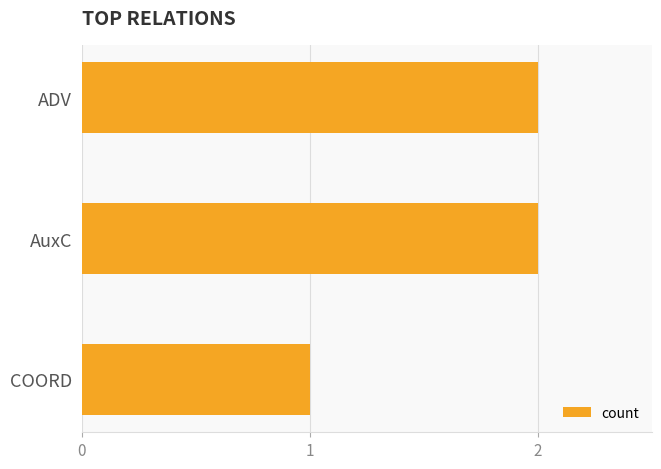

What is the sum of all values?

5